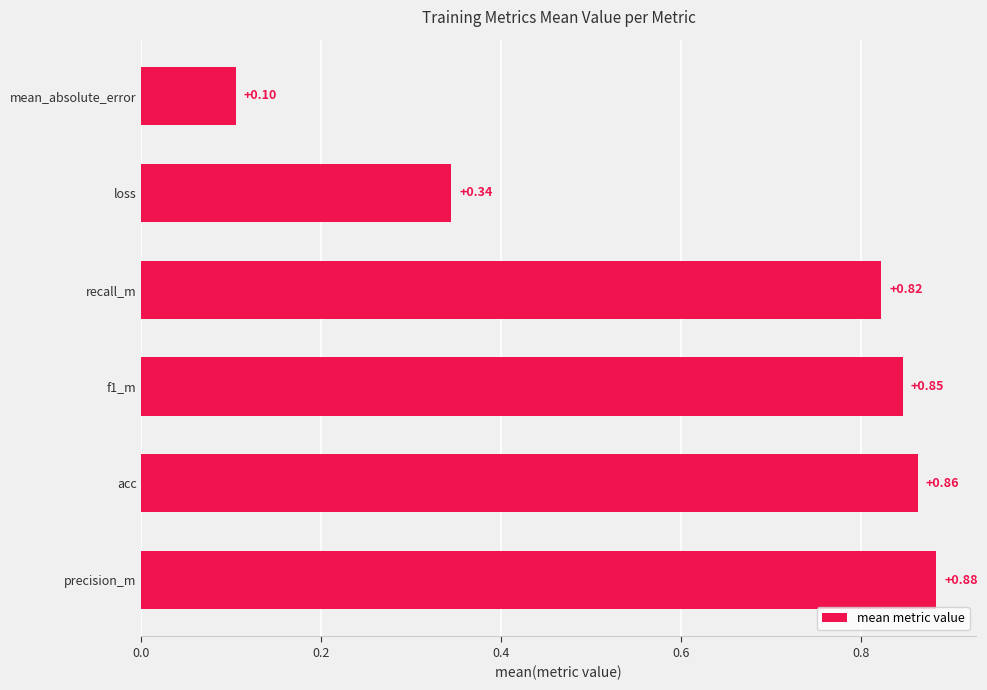

List the labels in order of value, smallest first.

mean_absolute_error, loss, recall_m, f1_m, acc, precision_m